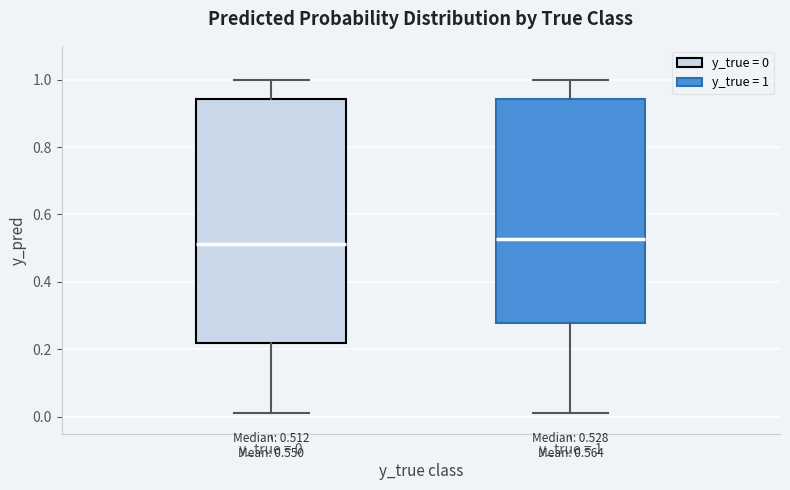

Comparing the boxes themselves (not the whiskers), which one is the tallest?

y_true = 0